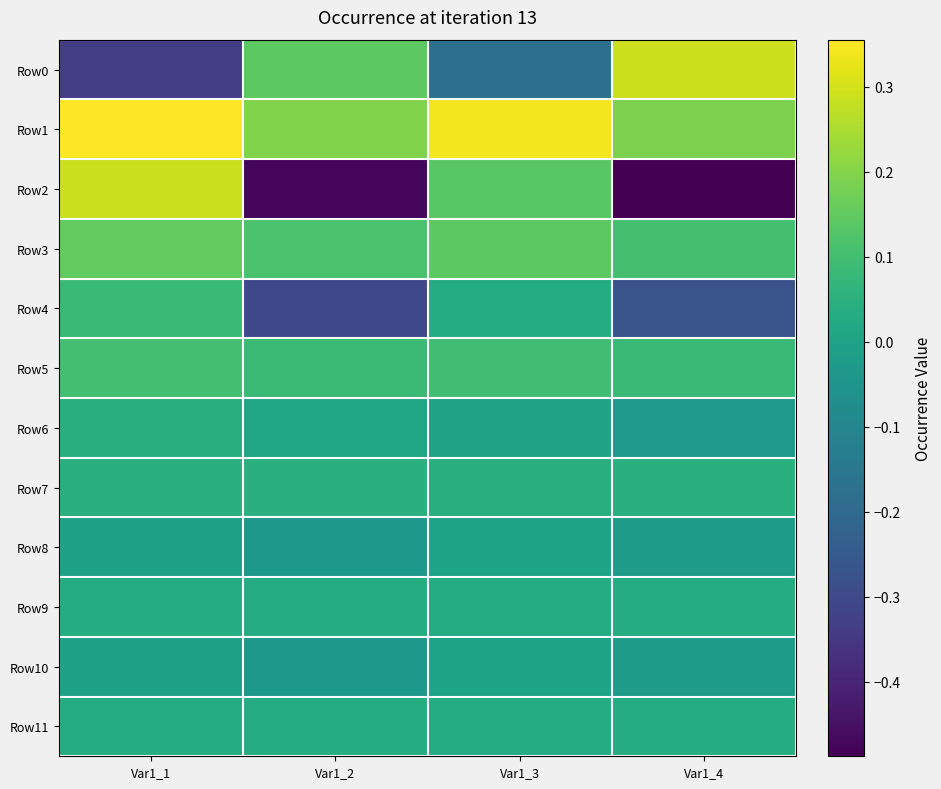

At how many categories does at least one series exceed 0?

4